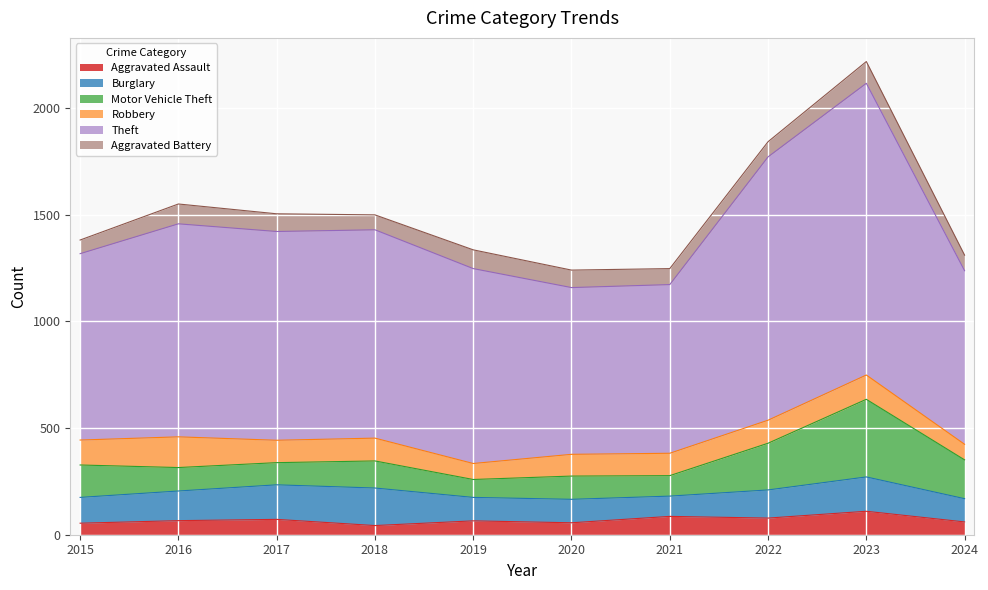

True or false: Aggravated Assault has a value of 101 at 2017.

False